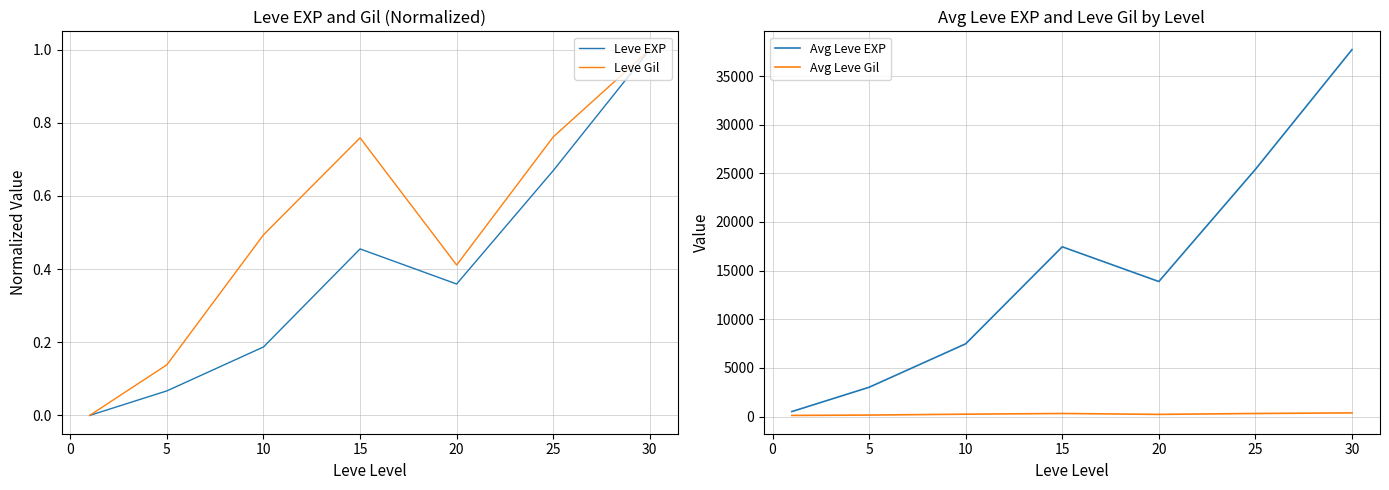

Is it true that Leve Gil equals 0.7 at 10?

False